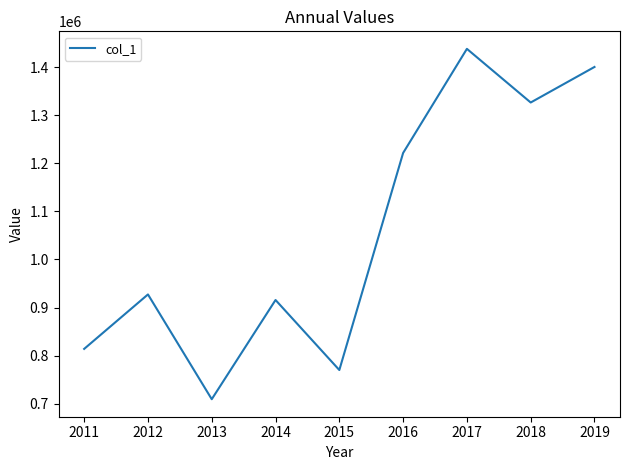

What is the maximum value shown in the chart?

1437876.2